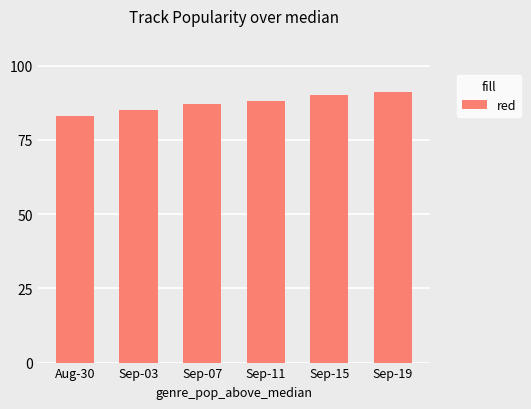

What is the label of the 3rd bar from the right?

Sep-11